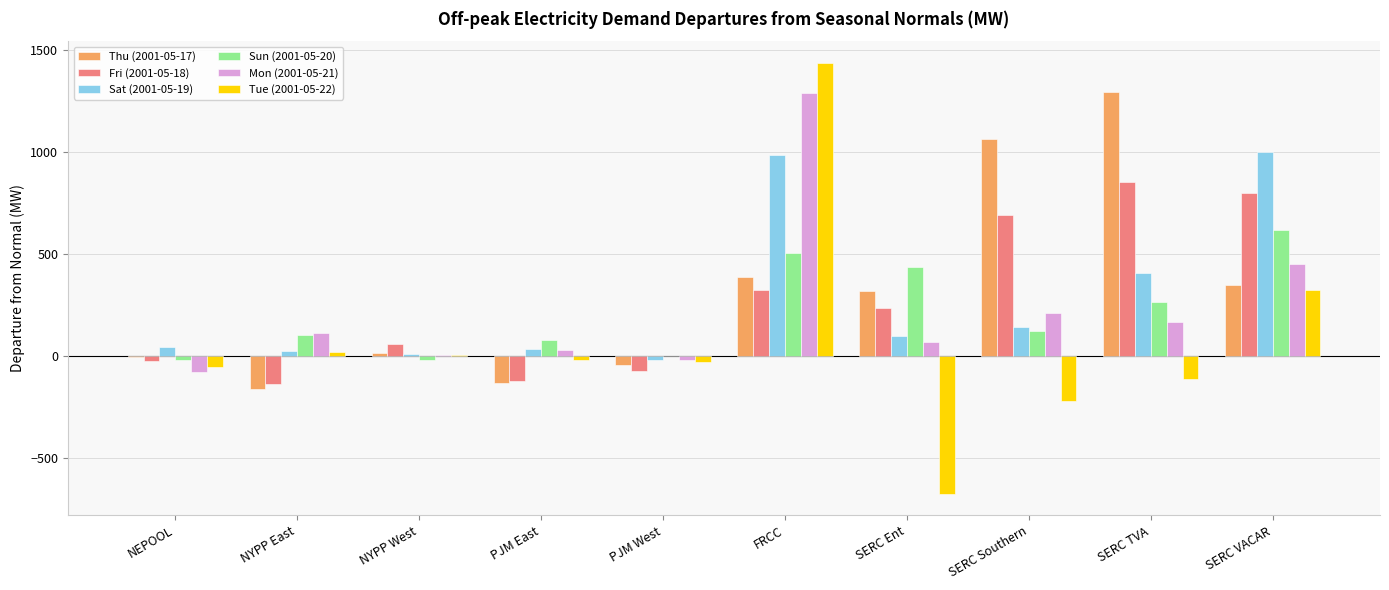

At which label does Tue (2001-05-22) reach its peak?

FRCC